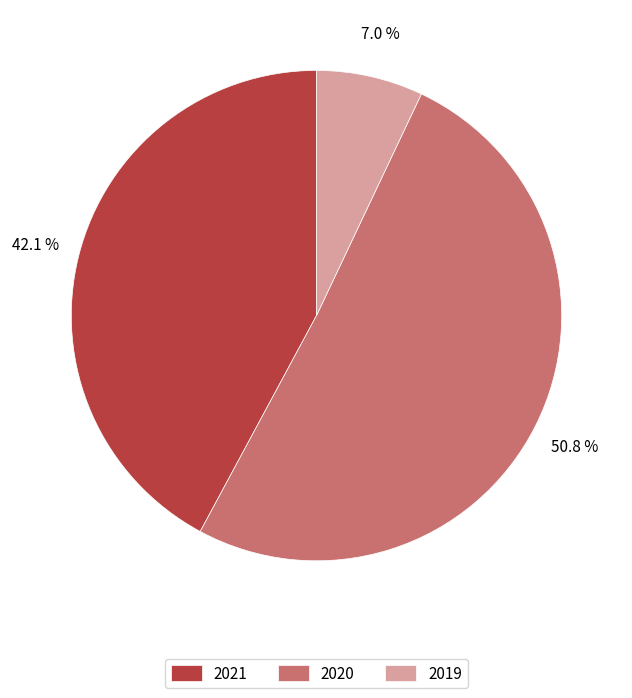

Rank the categories by value from lowest to highest.

2019, 2021, 2020